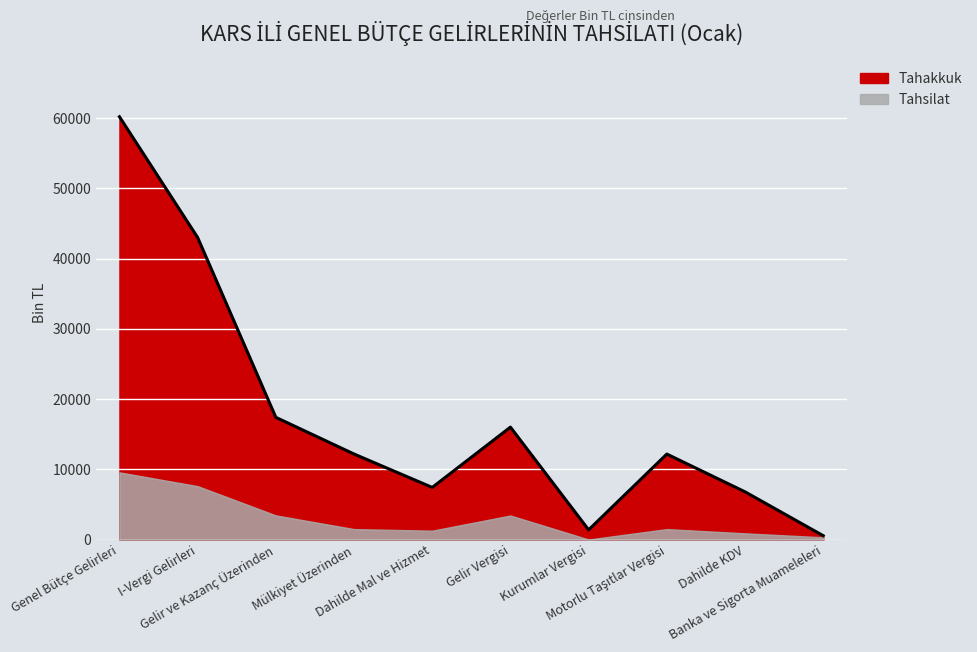

List the labels in order of value, largest first.

Genel Bütçe Gelirleri, I-Vergi Gelirleri, Gelir ve Kazanç Üzerinden, Gelir Vergisi, Mülkiyet Üzerinden, Motorlu Taşıtlar Vergisi, Dahilde Mal ve Hizmet, Dahilde KDV, Kurumlar Vergisi, Banka ve Sigorta Muameleleri